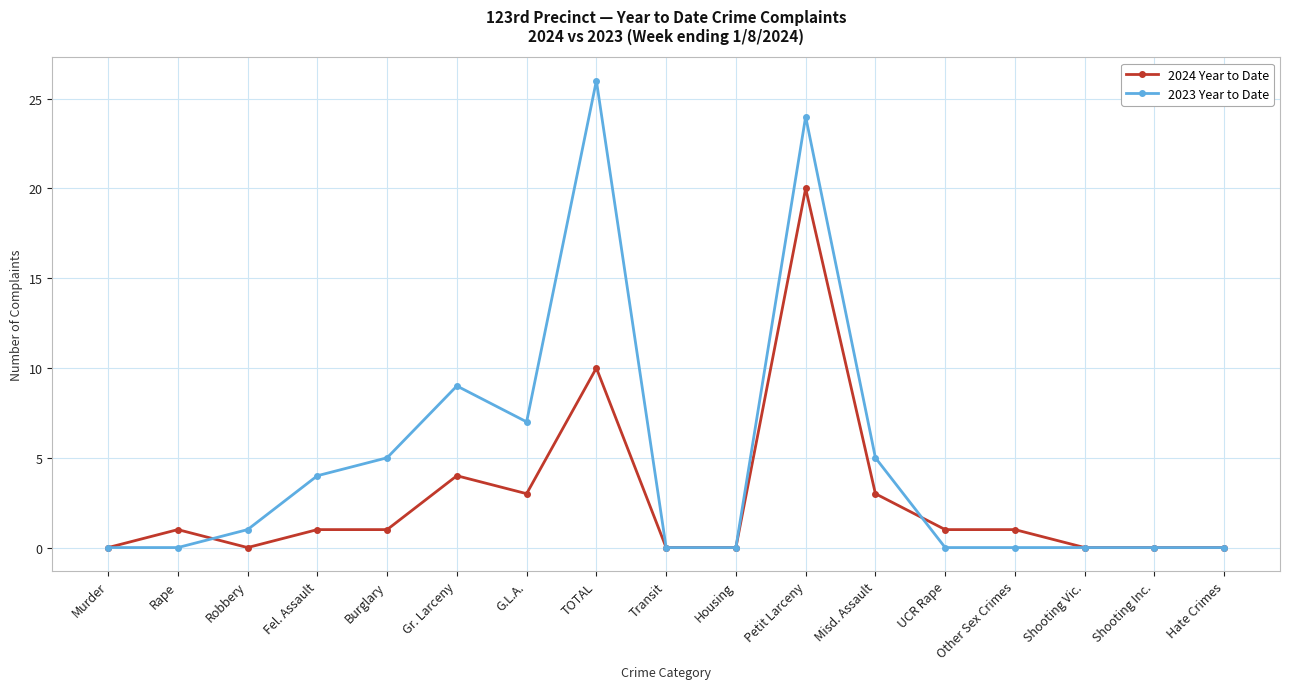

What is the label of the 6th point from the right?

Misd. Assault